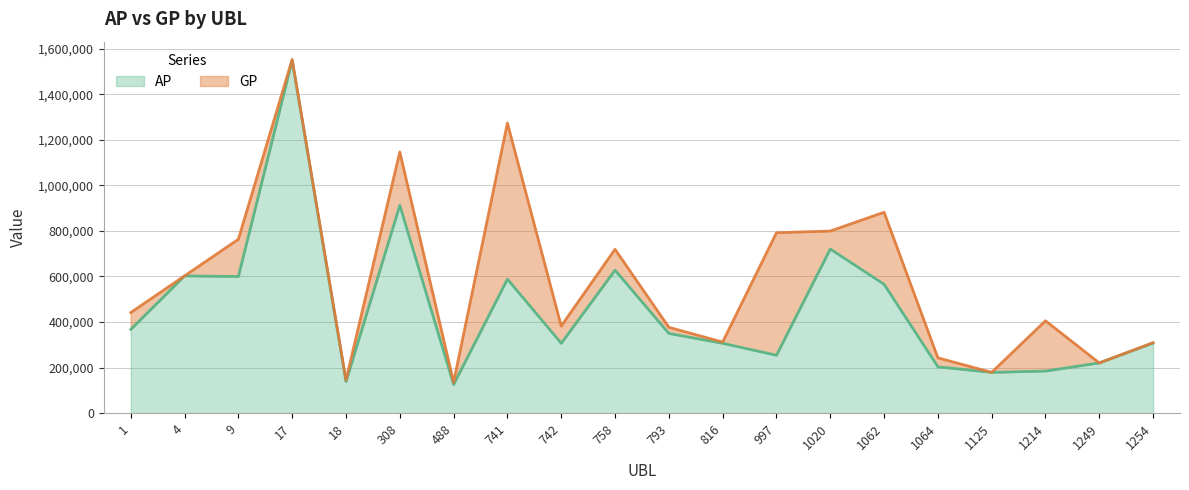

True or false: GP and AP cross at least once.

False